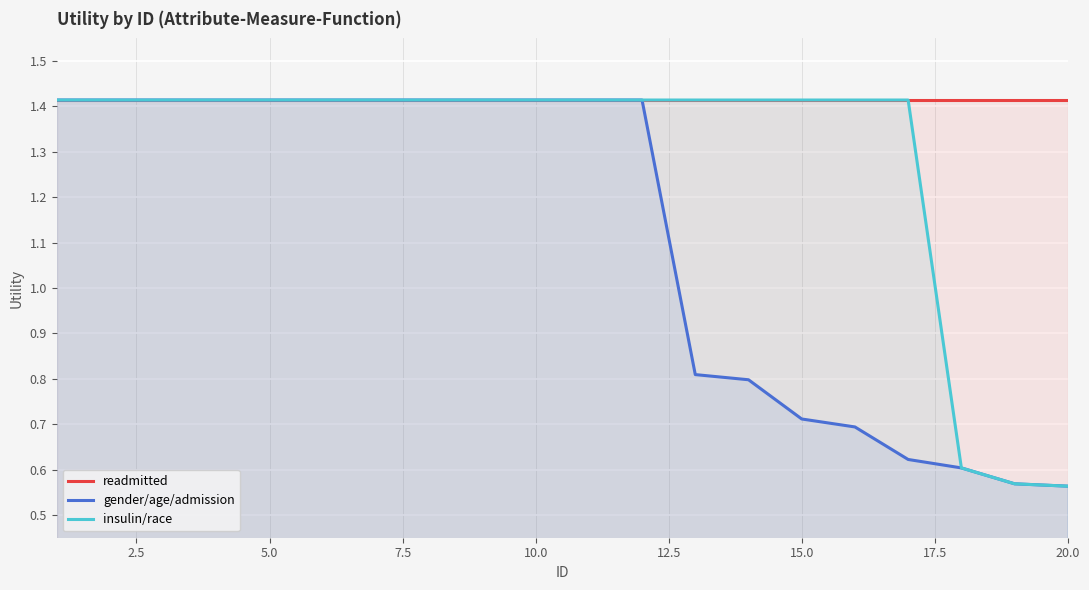

List the series in order of their overall mean, highest first.

readmitted, insulin/race, gender/age/admission